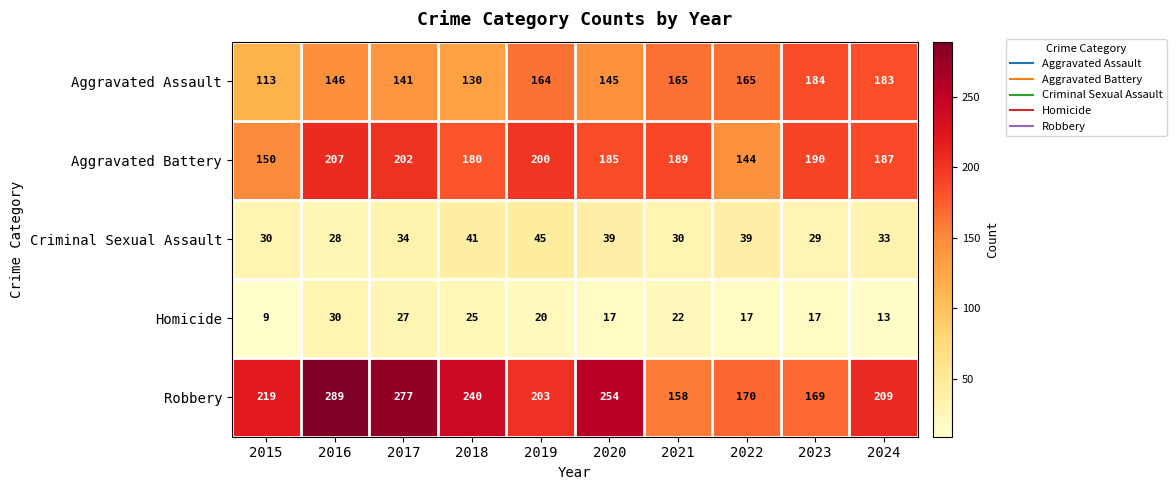

Which label corresponds to the smallest value in the chart?

2015